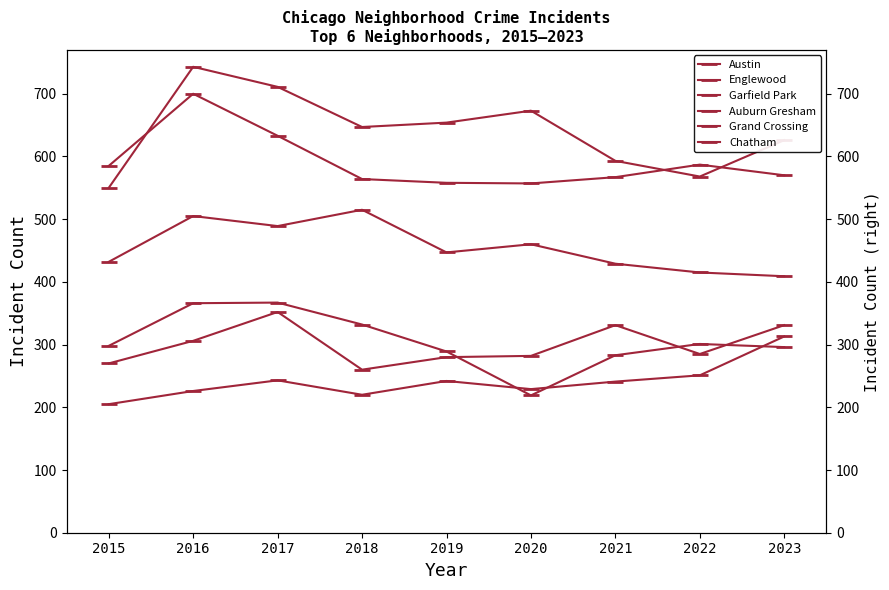

The value of Englewood at 2020 is 557. True or false?

True